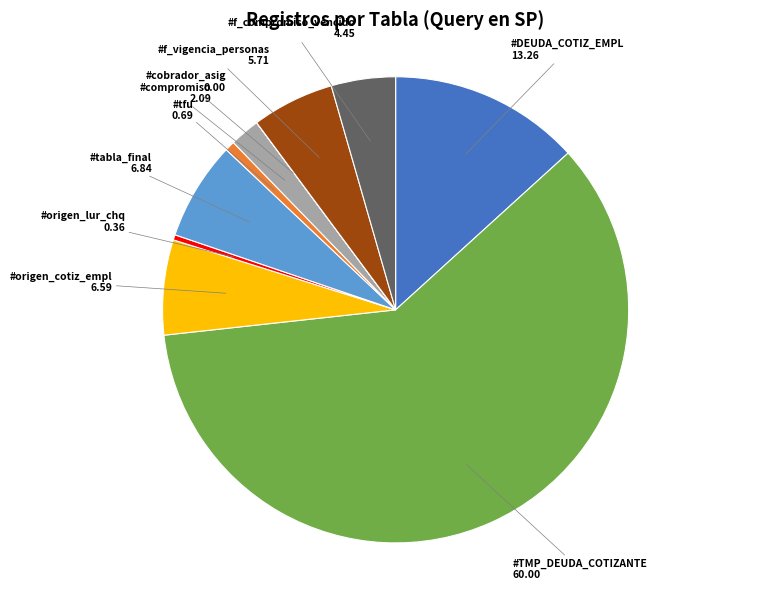

What is the largest slice in the pie chart?

#TMP_DEUDA_COTIZANTE